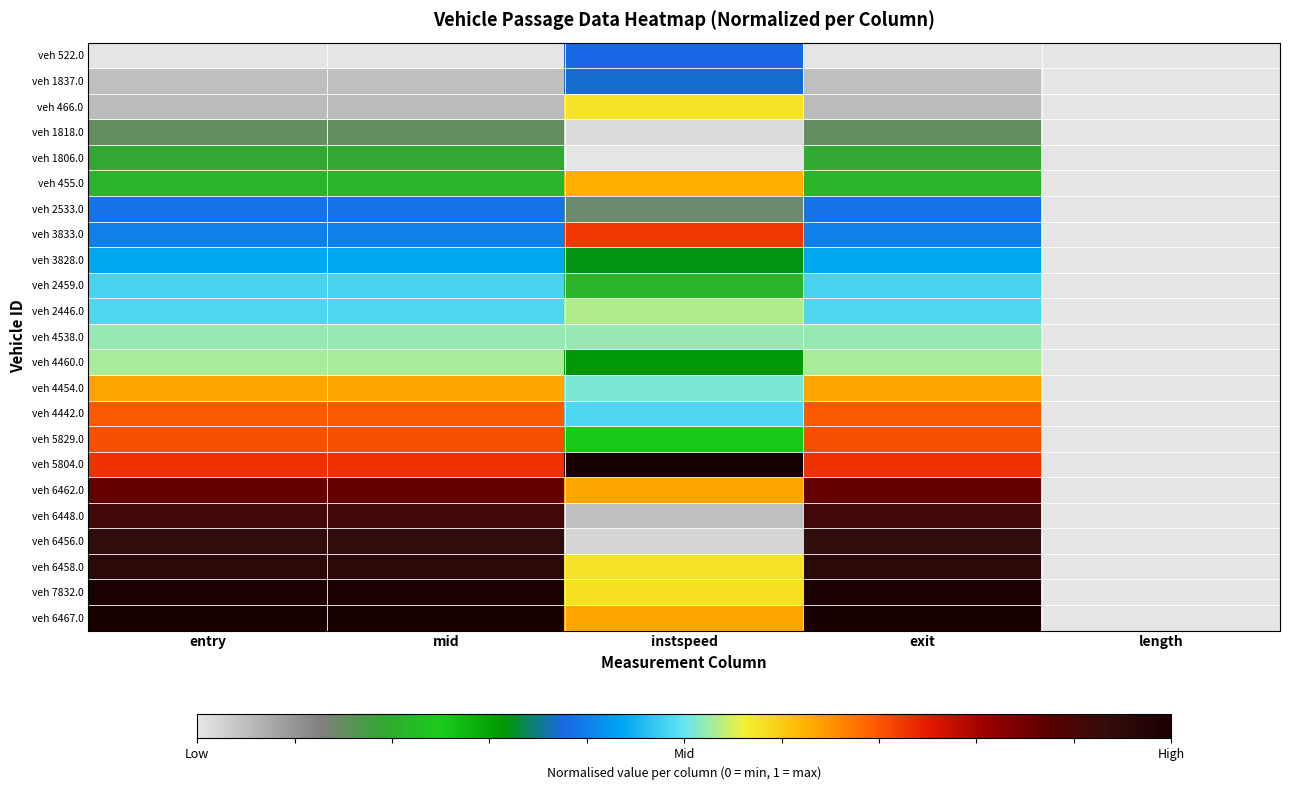

At how many categories does at least one series exceed 0?

4